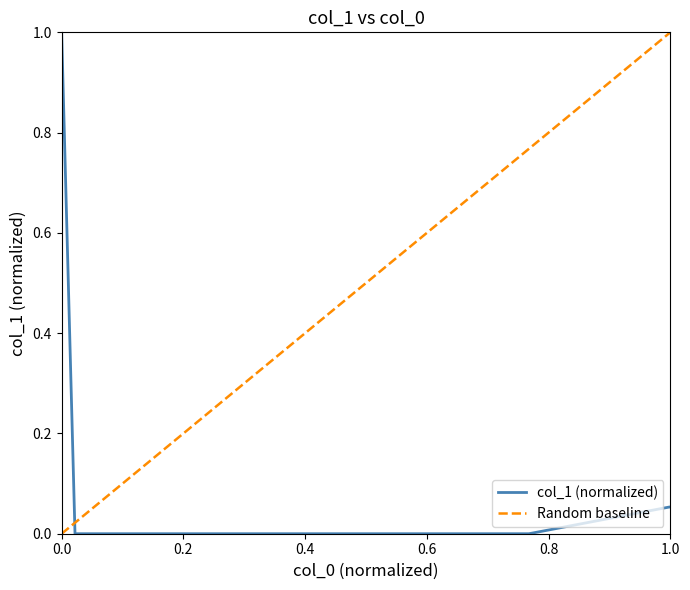

Is it true that col_1 (normalized) equals 1.0 at 0.0?

True